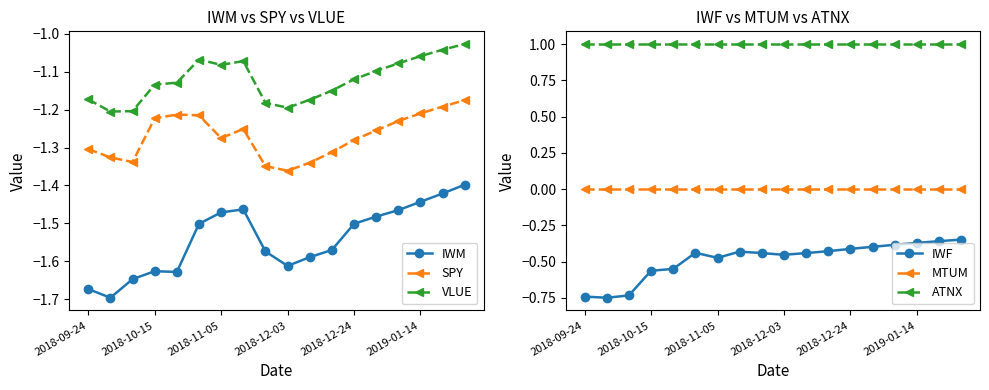

Is this an area chart (filled region under the line)?

No